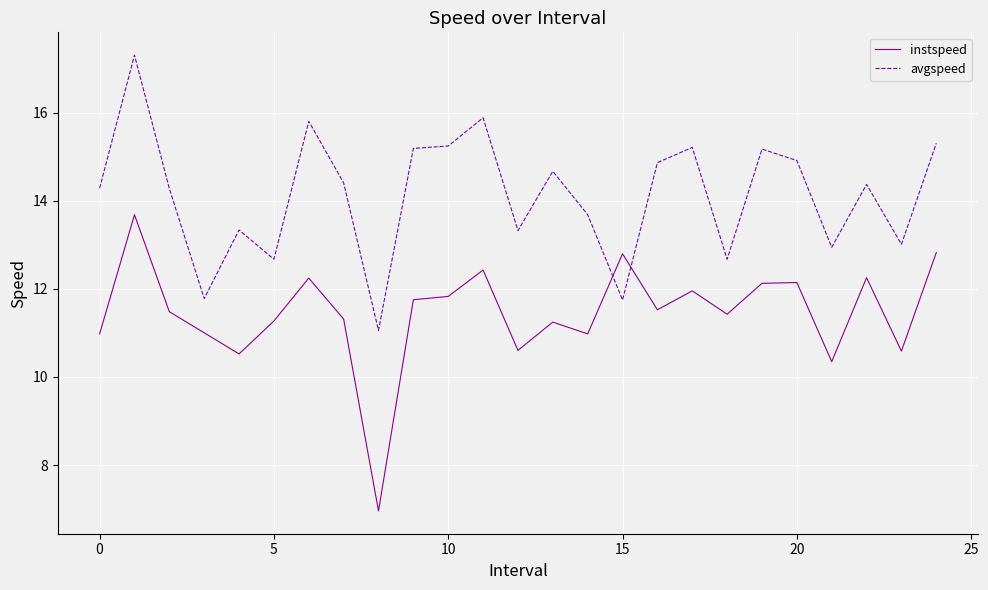

Which series has the largest total across all categories?

avgspeed